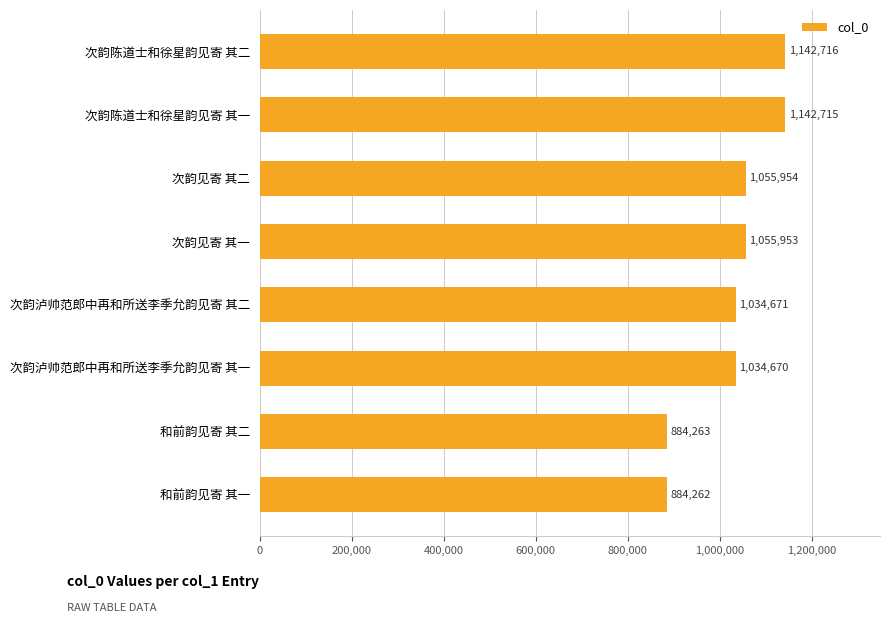

The value at 次韵陈道士和徐星韵见寄 其一 is 1142715. True or false?

True